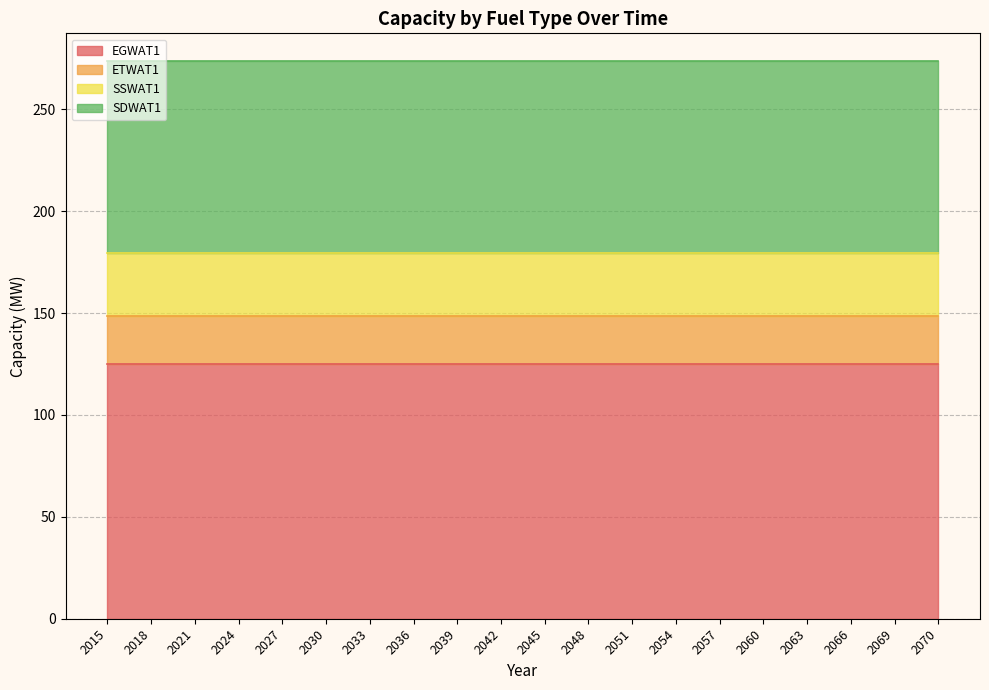

At 2033, list the series in order from largest to smallest.

EGWAT1, SDWAT1, SSWAT1, ETWAT1